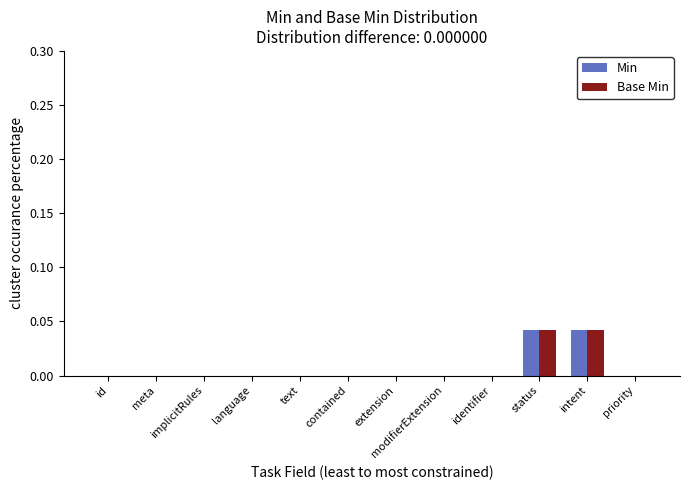

How many groups of bars are there?

12